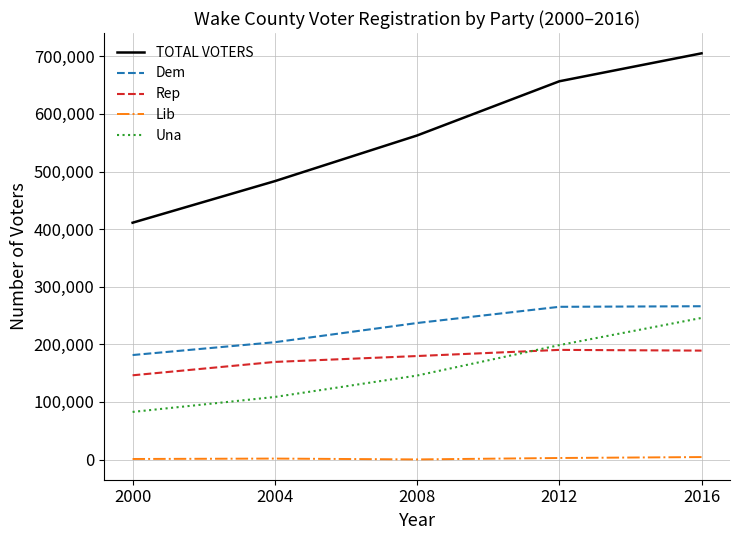

True or false: TOTAL VOTERS and Rep intersect in this chart.

False